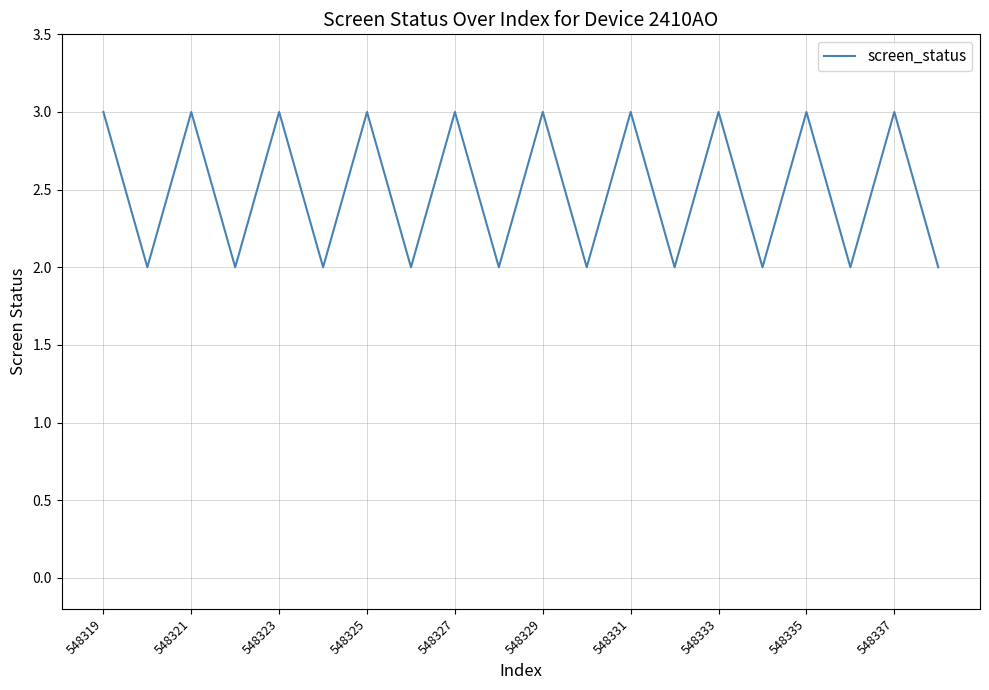

Count the values in the range 2 to 3.

20